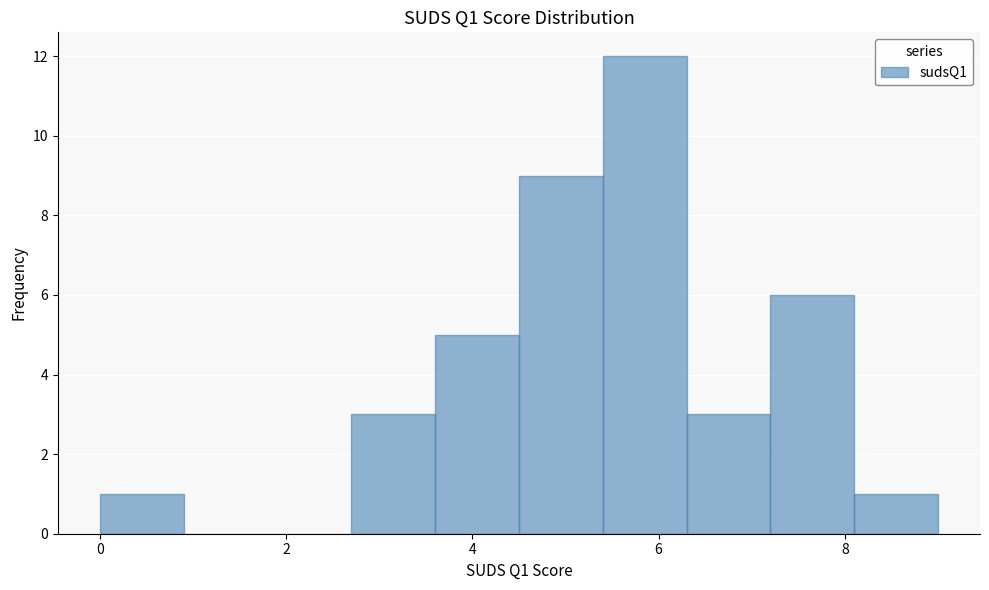

How tall is the bar that spans 3.6 to 4.5 on the x-axis? Neither the bar edges nor the heights are printed on the chart, so give them approximately, as read against the axes.

5